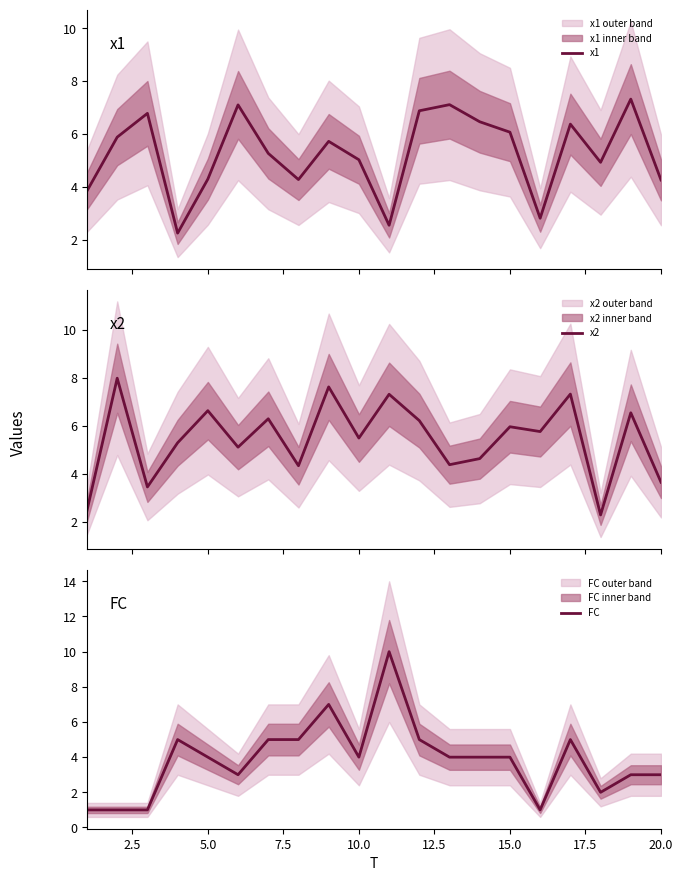

Which series ends up on top after the final intersection of x2 and FC?

x2